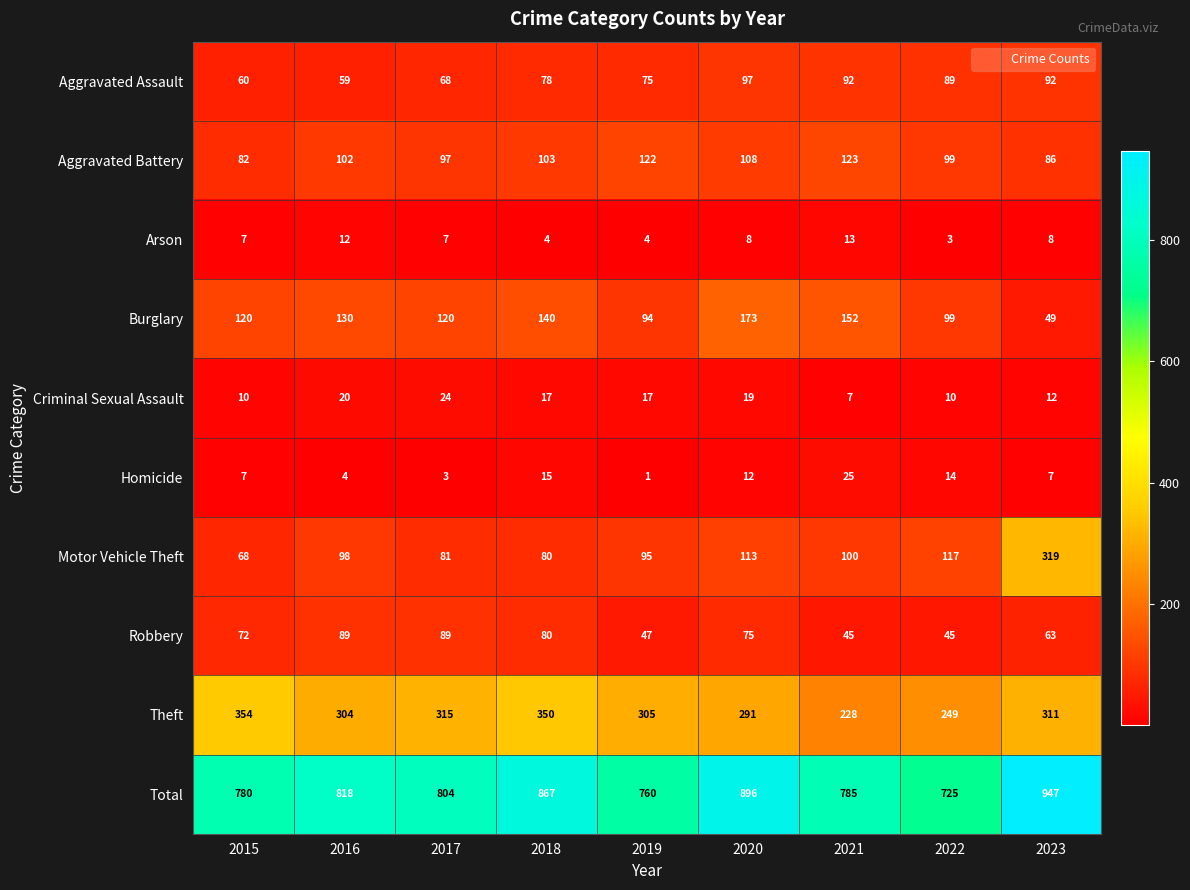

What is the sum of all Total values?

7382